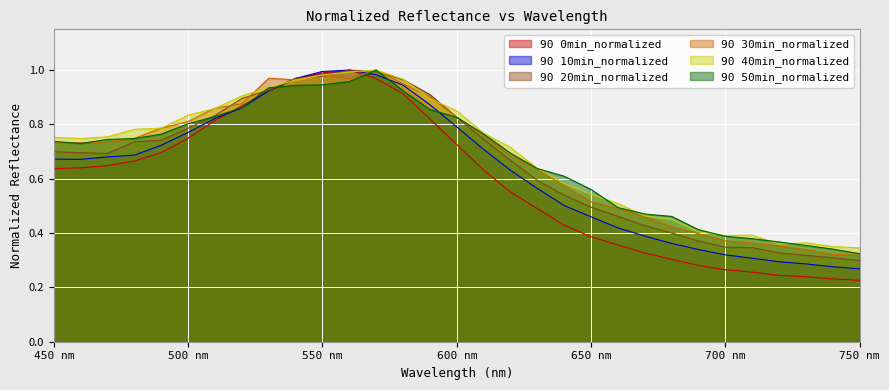

At which label does 90 20min_normalized reach its peak?

560